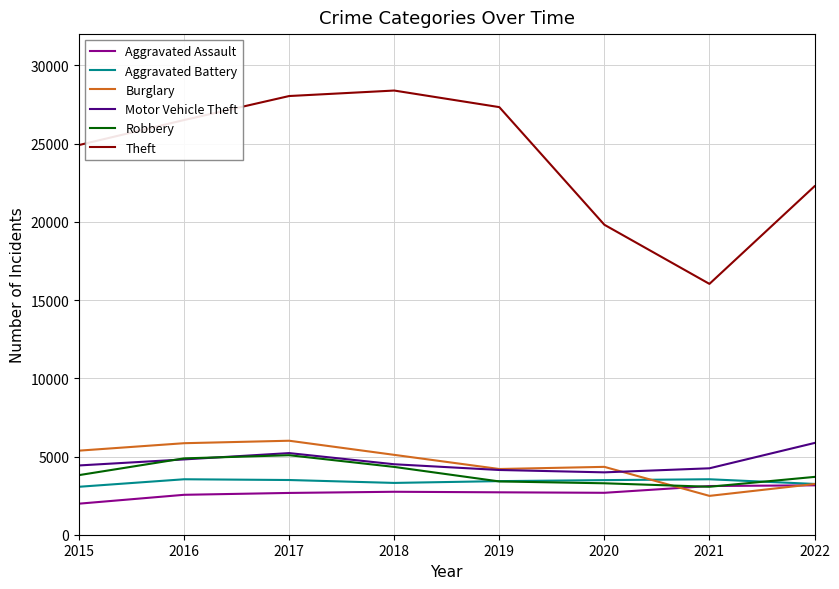

Does the chart have visible grid lines?

Yes